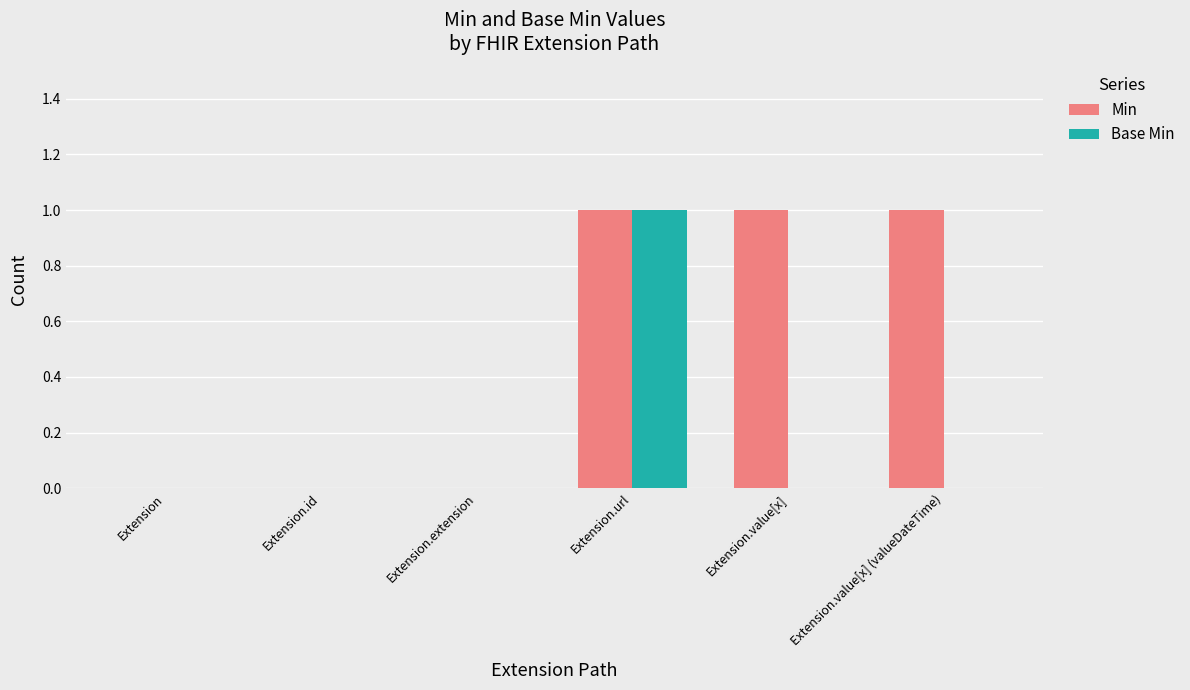

Count the number of data series in this chart.

2